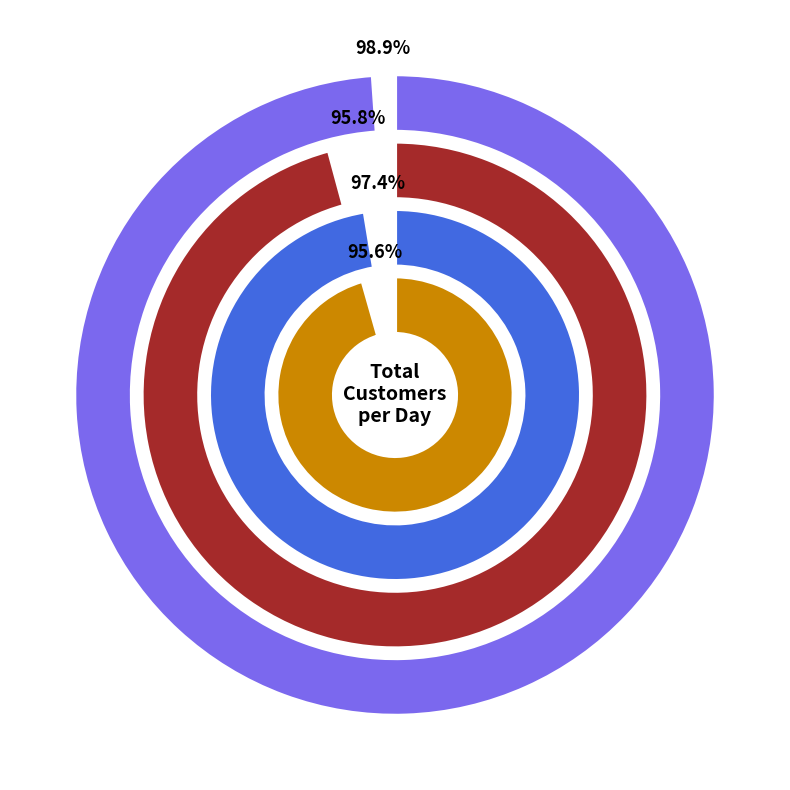

Between Tuesday and Monday, which is larger?

Tuesday